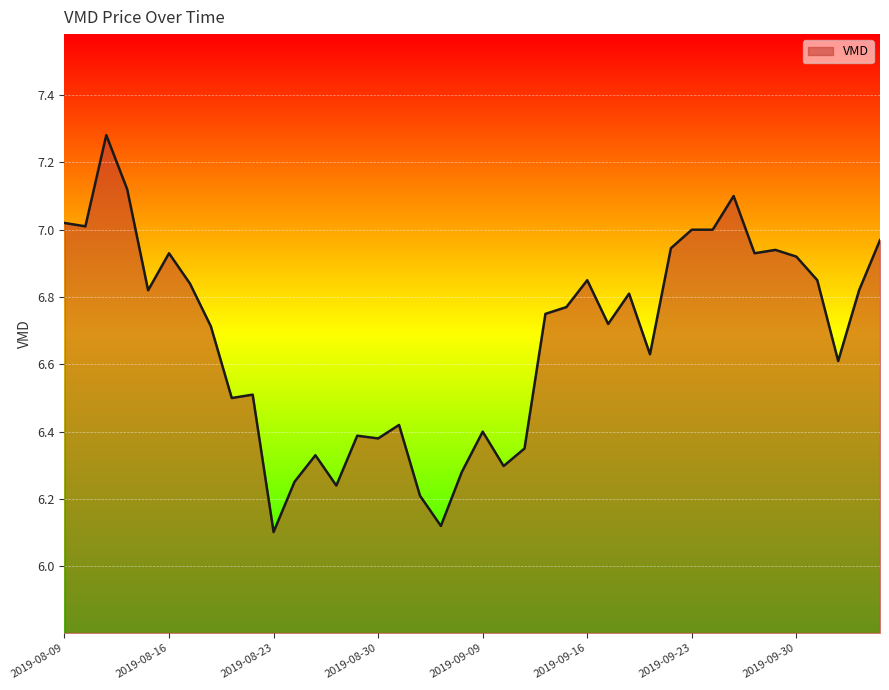

True or false: there are more than 2 points higher than both neighbors.

True